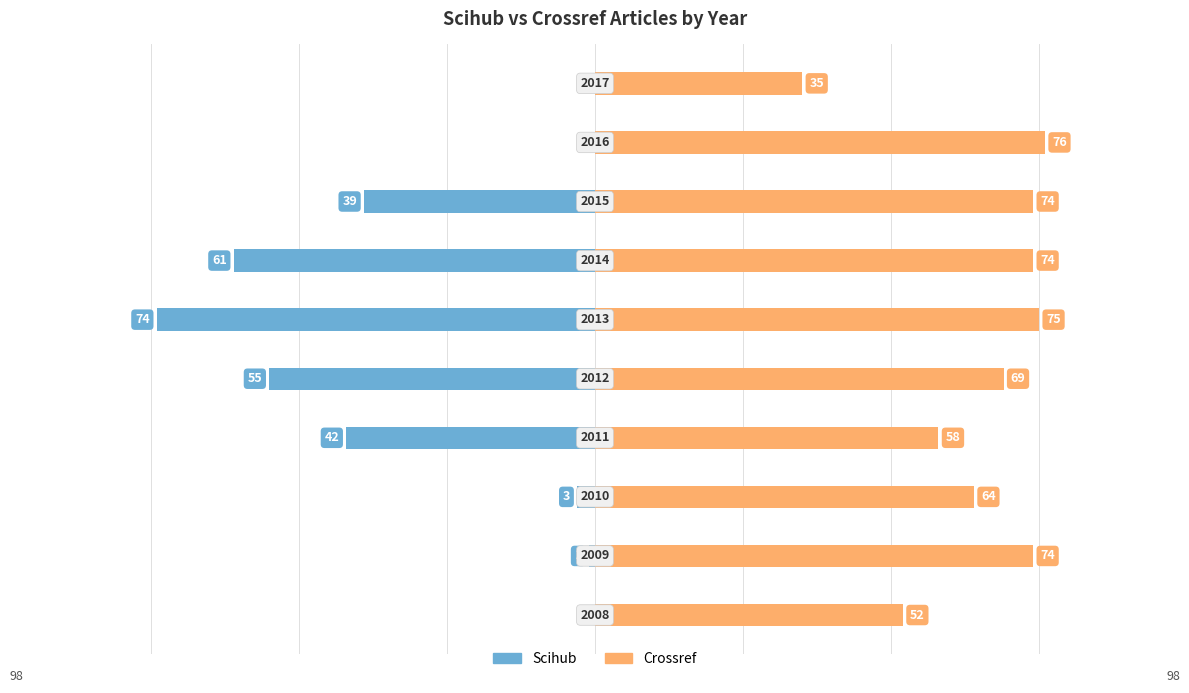

How many distinct data groups are displayed?

2